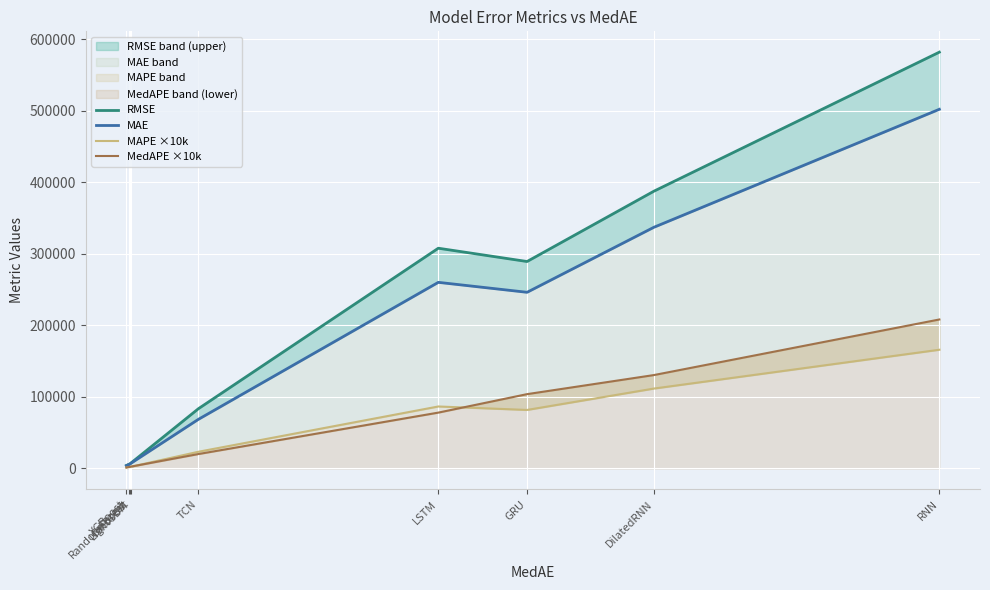

Which series has the largest total across all categories?

RMSE